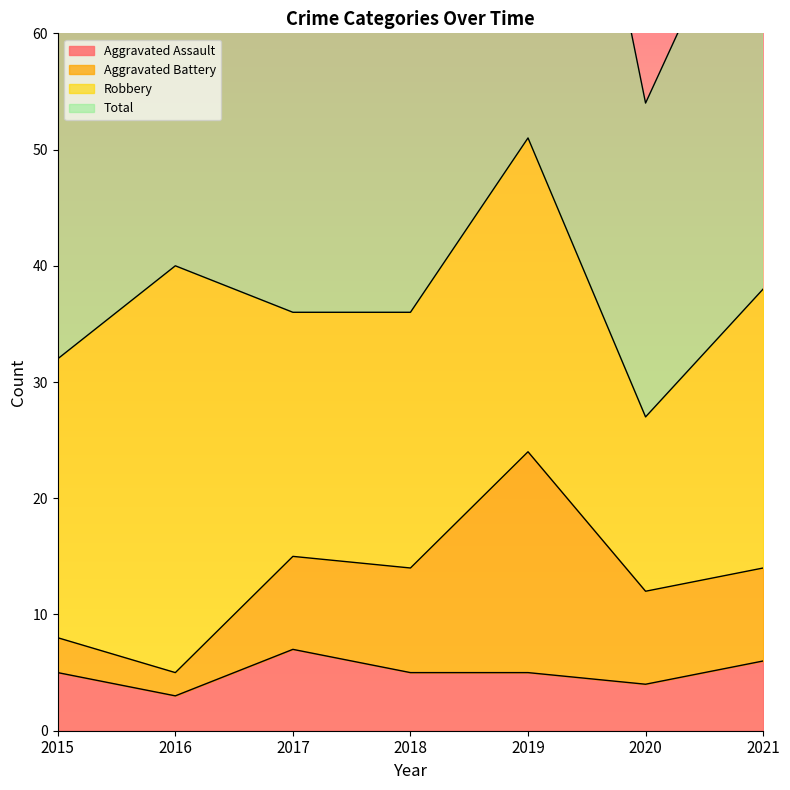

True or false: Aggravated Assault has a value of 6 at 2021.

True